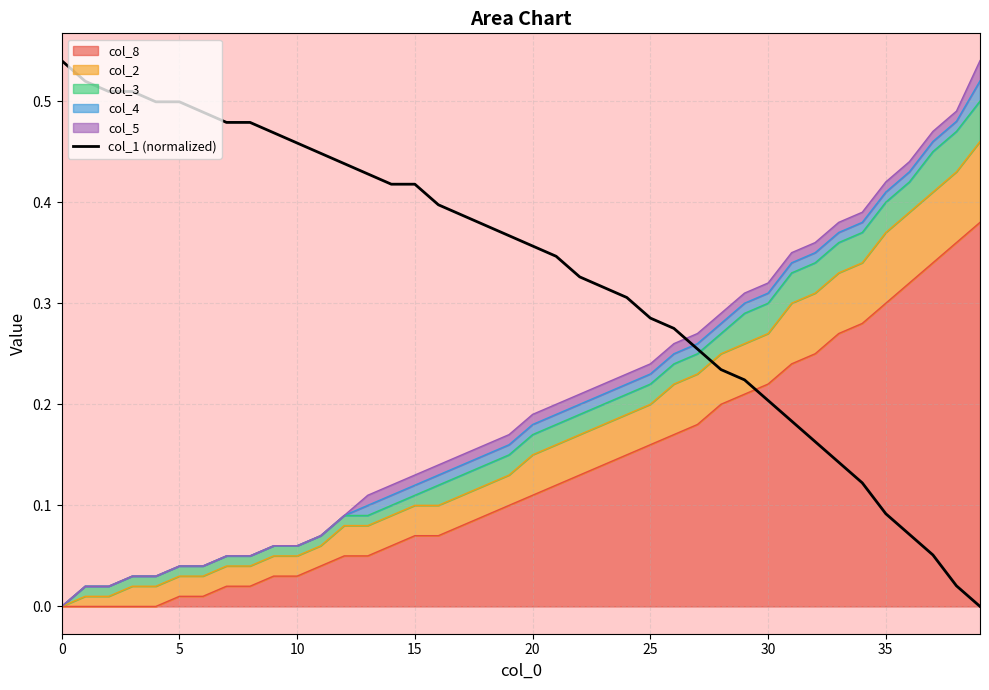

How many values are above zero?

39